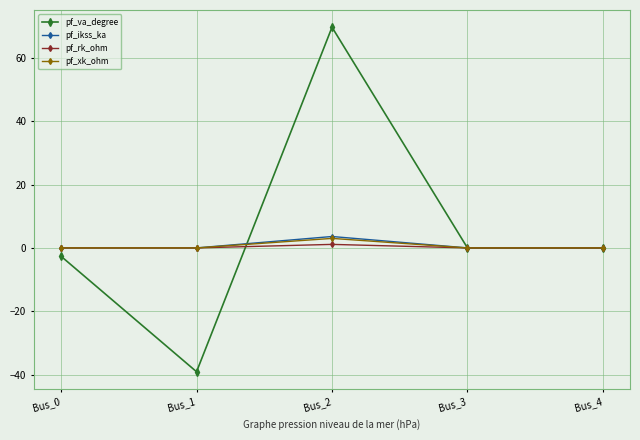

What is the value of the pf_ikss_ka point at the 3rd from the left?

3.6